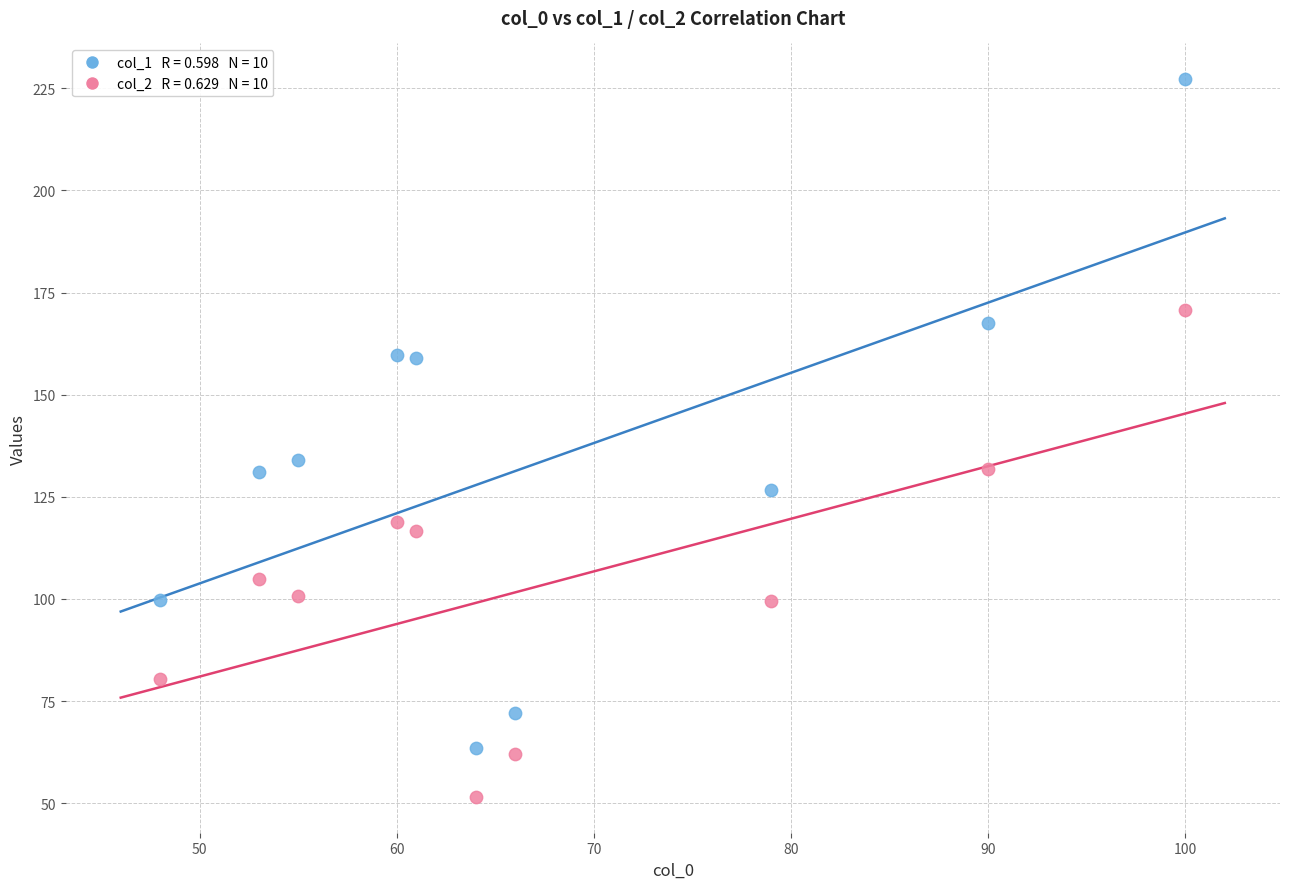

Across all series, what Y value is closest to 139?

134.0